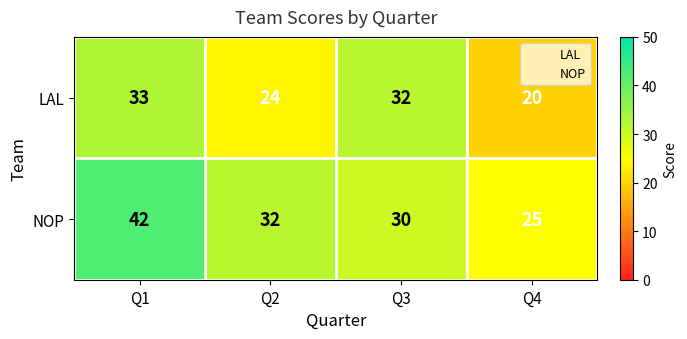

What is the sum of the NOP values at Q3 and Q4?

55